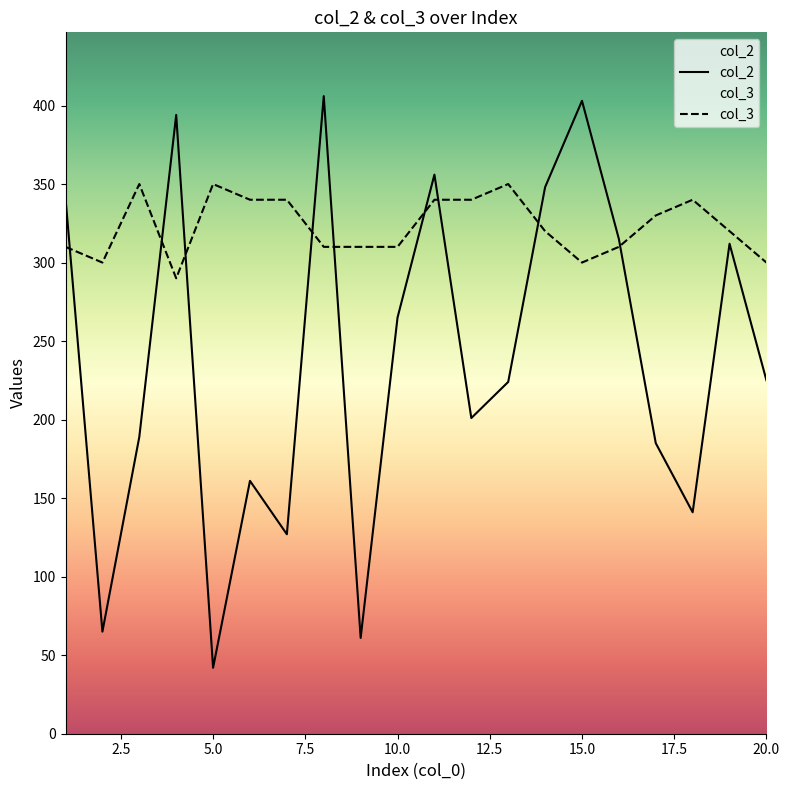

What is the difference between the second highest and second lowest values in the col_2 series?

342